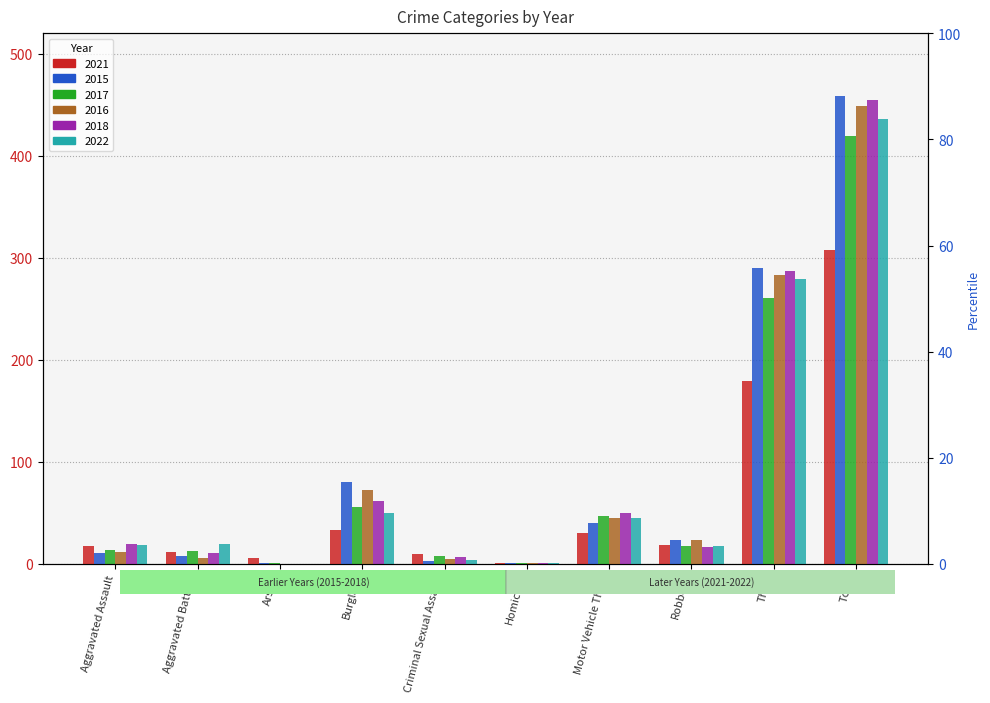

What is the label of the 1st bar from the right?

Total